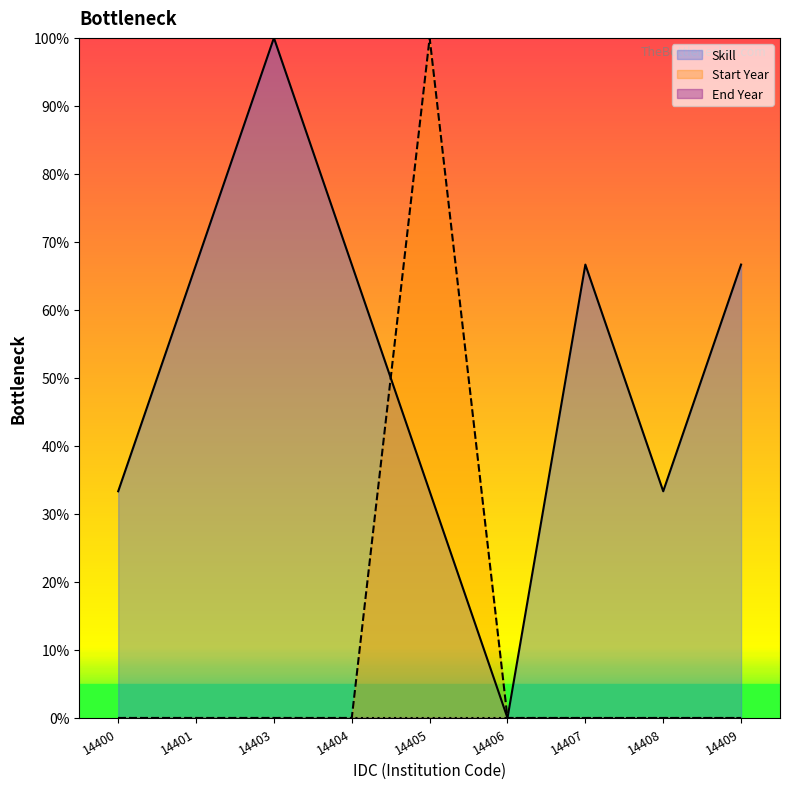

What is the difference between the highest and lowest values at 14400?

33.3